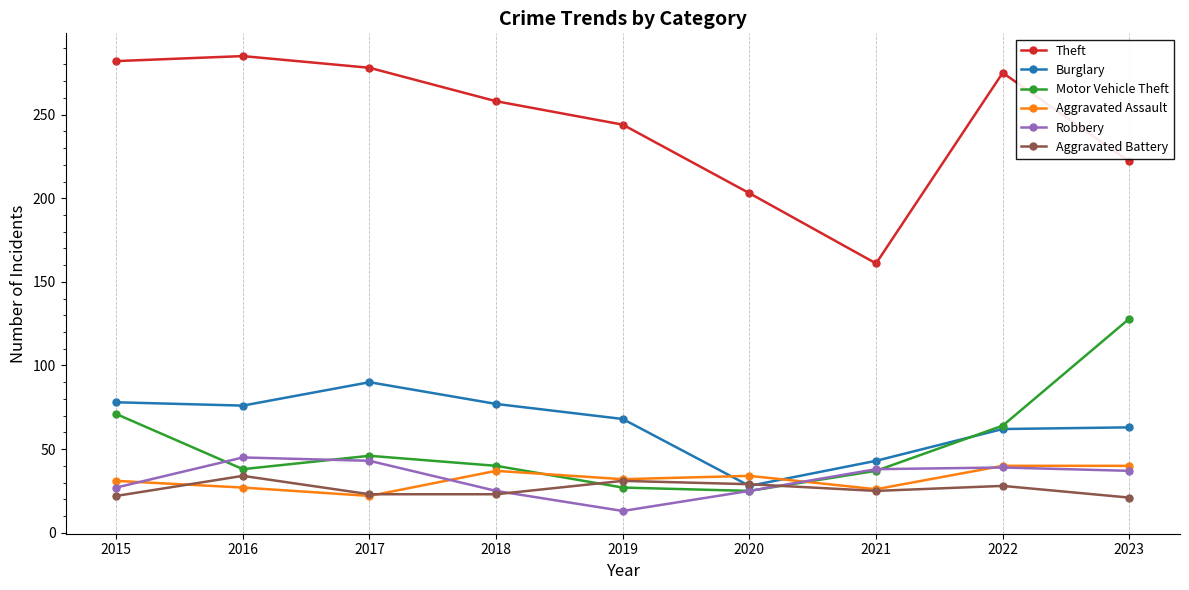

What is the difference between the second highest and minimum values in the Motor Vehicle Theft series?

46